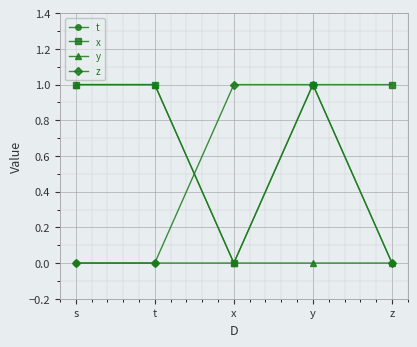

At which category is the sum across all series the highest?

y